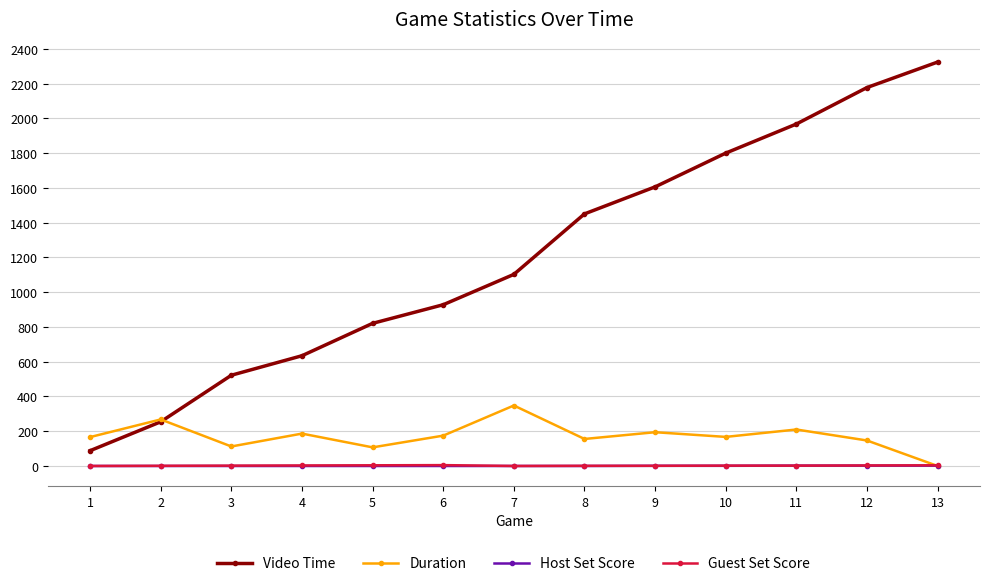

Is the value of Host Set Score at 3 greater than the value of Duration at 7?

No